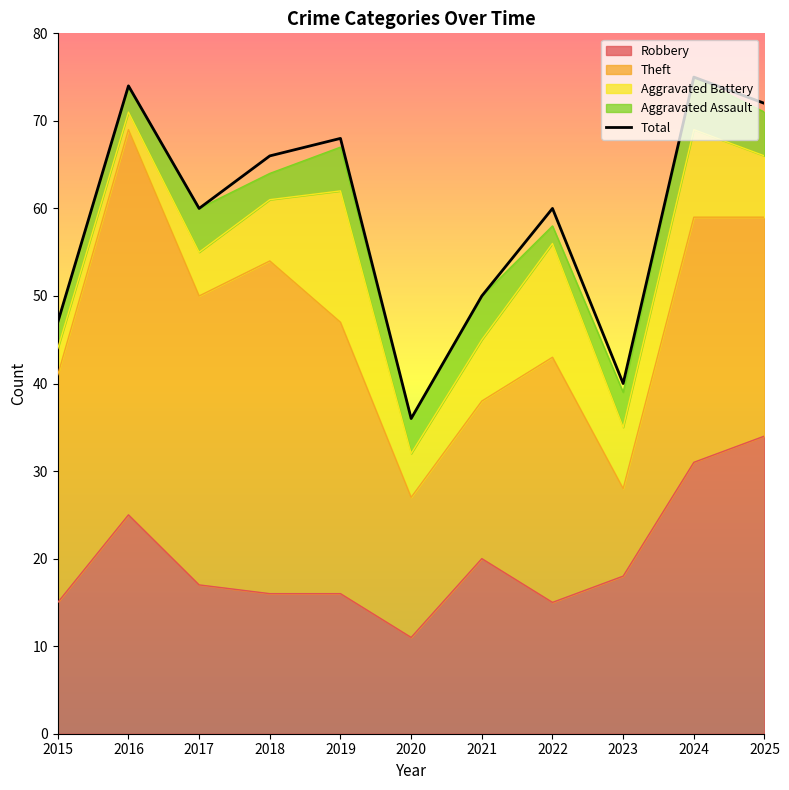

Is the value of Aggravated Battery at 2025 greater than the value of Aggravated Assault at 2019?

Yes